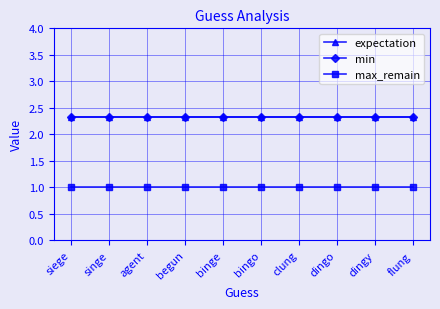

Reading right to left, transcribe all the data shown in this chart.

expectation: 2.3	2.3	2.3	2.3	2.3	2.3	2.3	2.3	2.3	2.3
min: 2.3	2.3	2.3	2.3	2.3	2.3	2.3	2.3	2.3	2.3
max_remain: 1.0	1.0	1.0	1.0	1.0	1.0	1.0	1.0	1.0	1.0